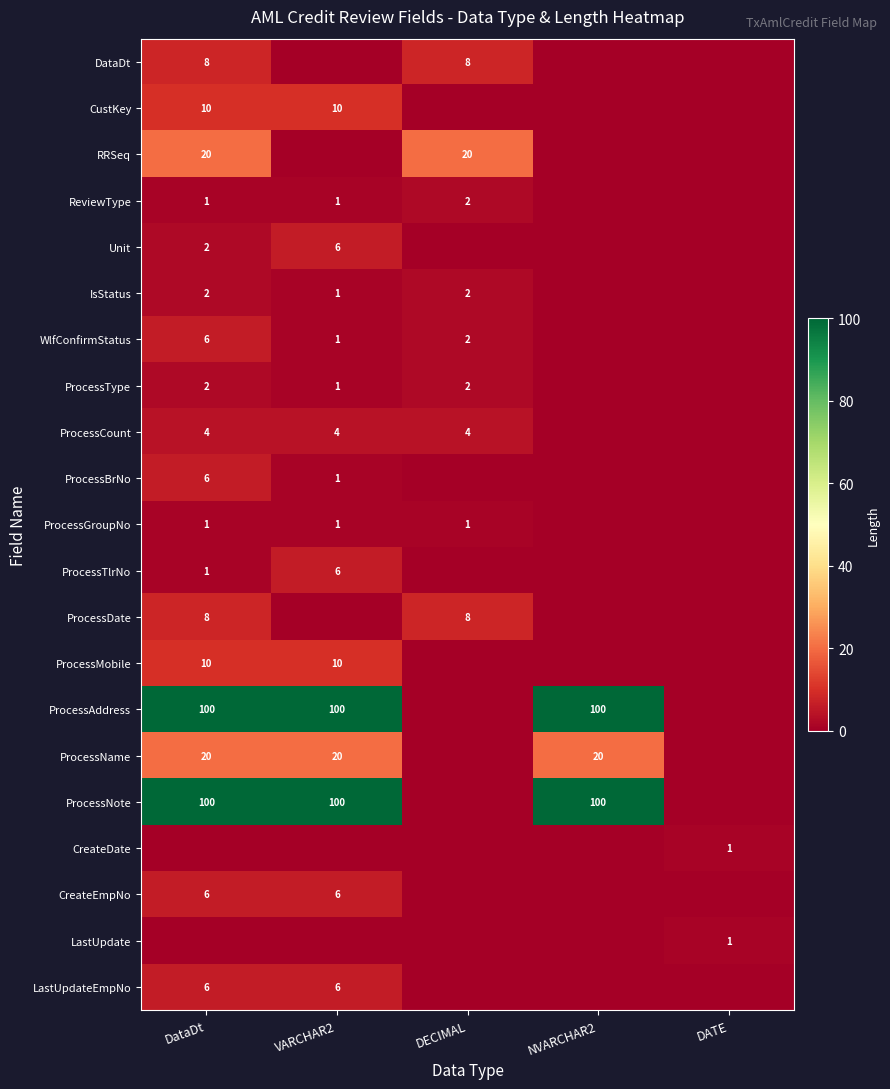

The value of ProcessAddress at VARCHAR2 is 68. True or false?

False